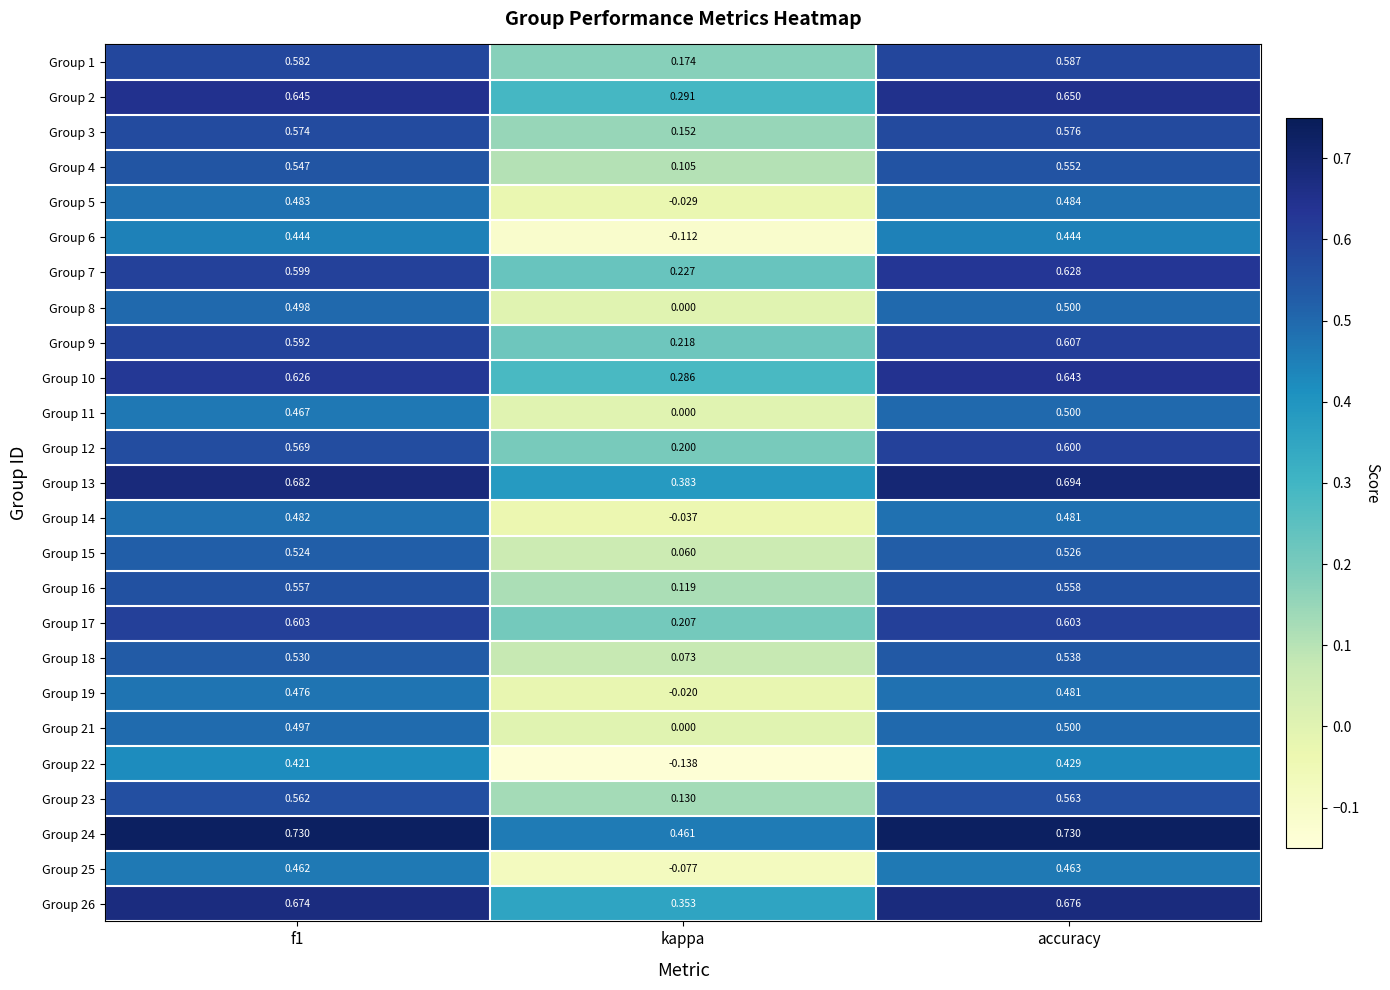

Where is Group 17 nearest to the value 0?

kappa